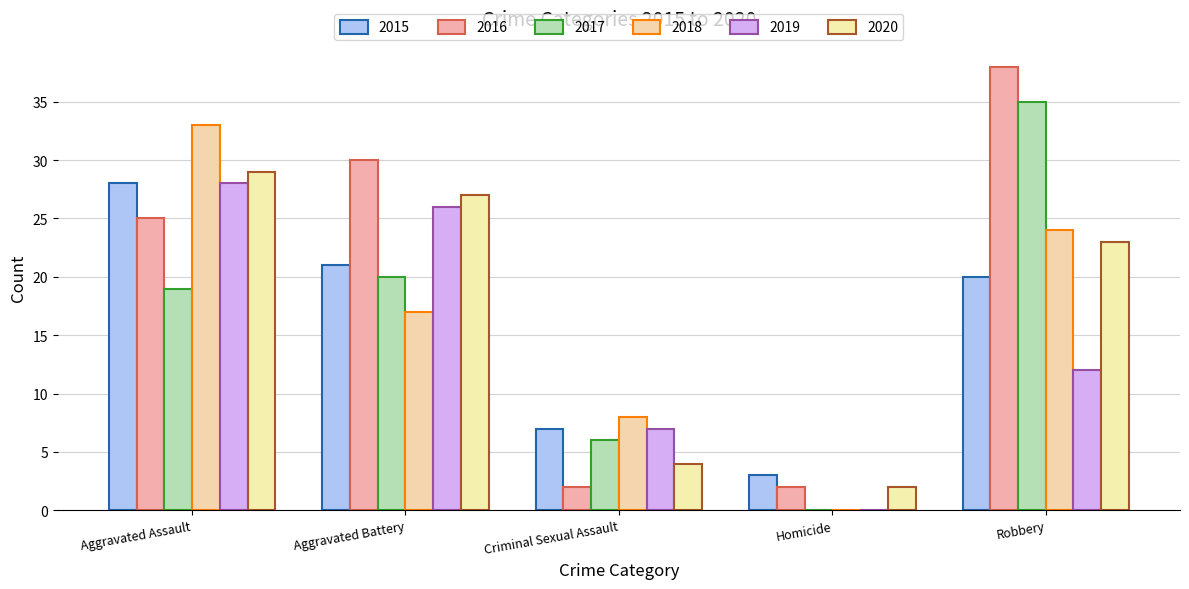

How many categories are shown in the chart?

5